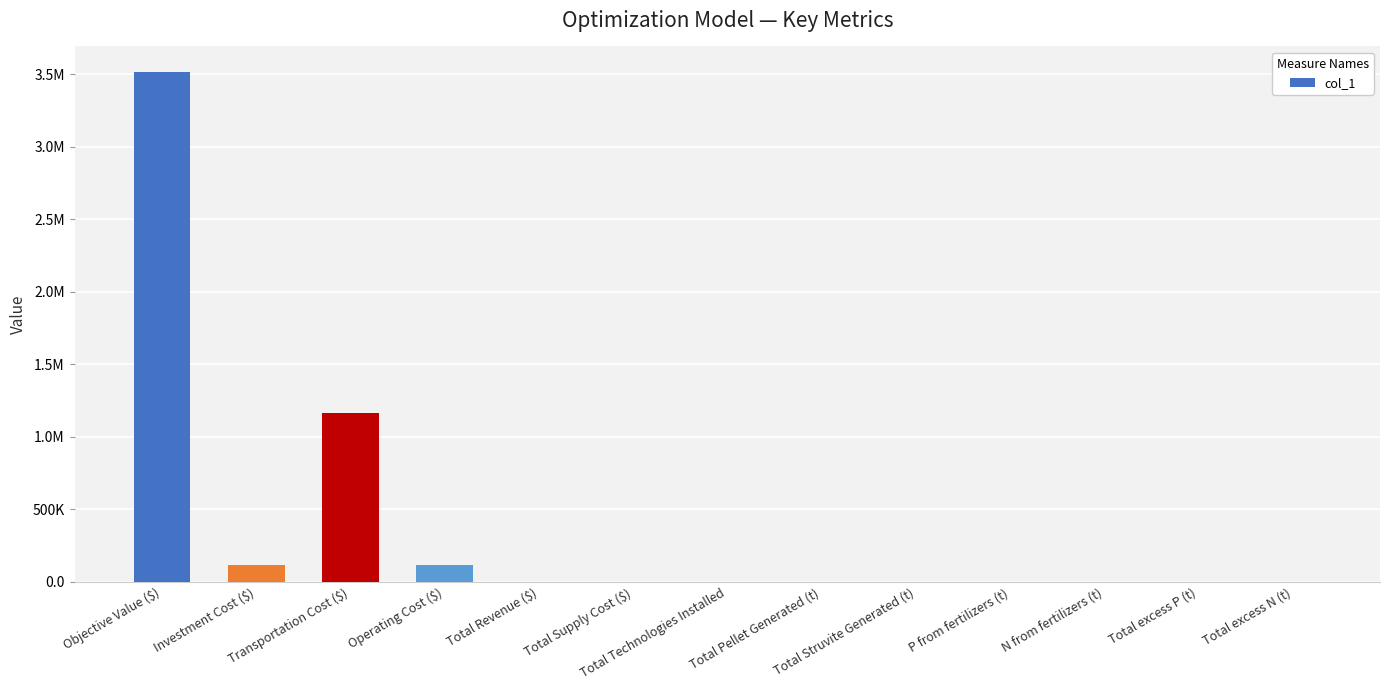

Count the number of categories in the chart.

13